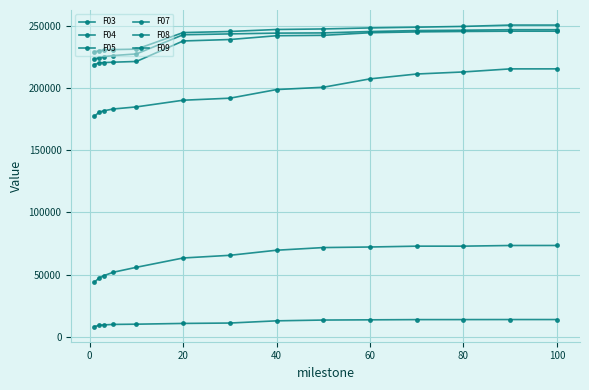

How many distinct data groups are displayed?

6